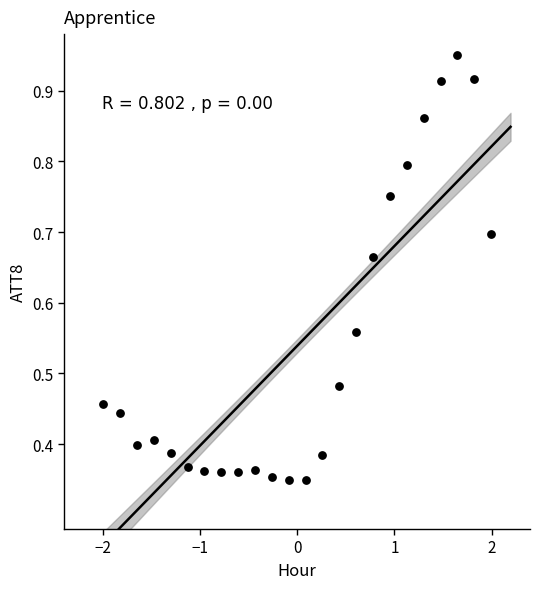

What is the range of X values (max minus min)?

4.0